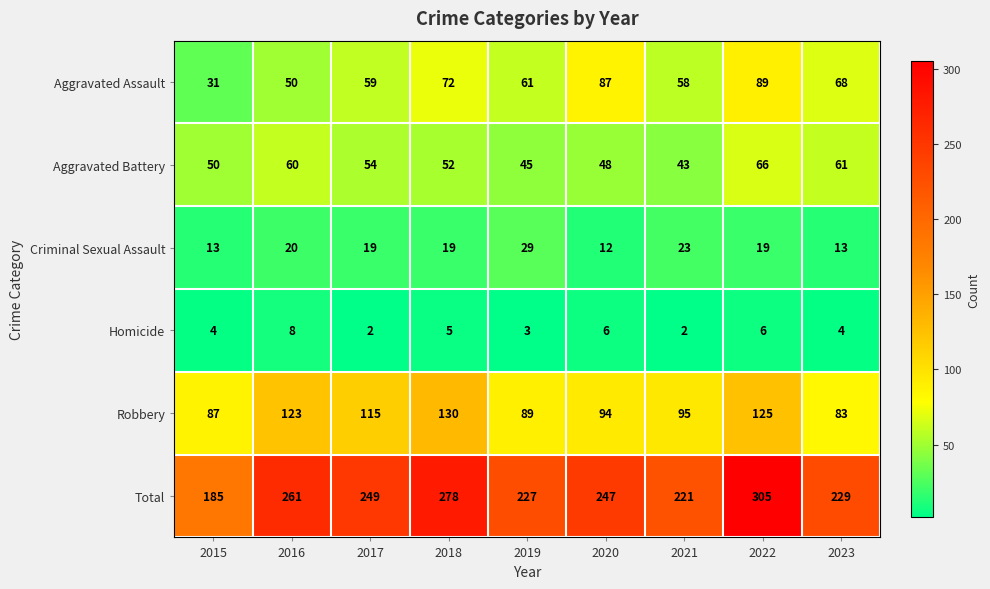

True or false: Homicide has a value of 2 at 2021.

True